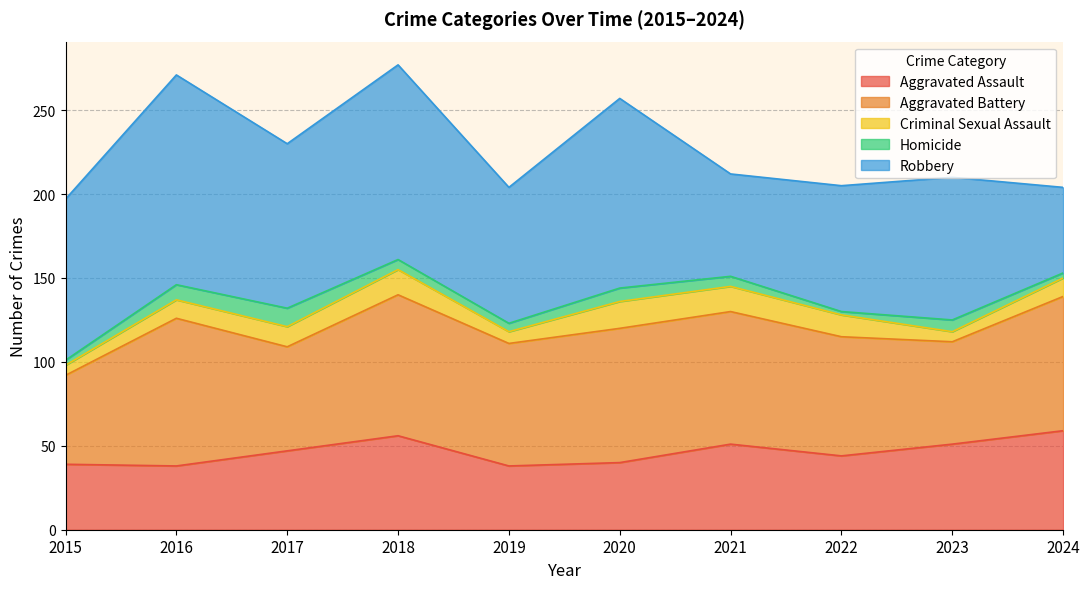

At which category does Criminal Sexual Assault reach its first local peak?

2018